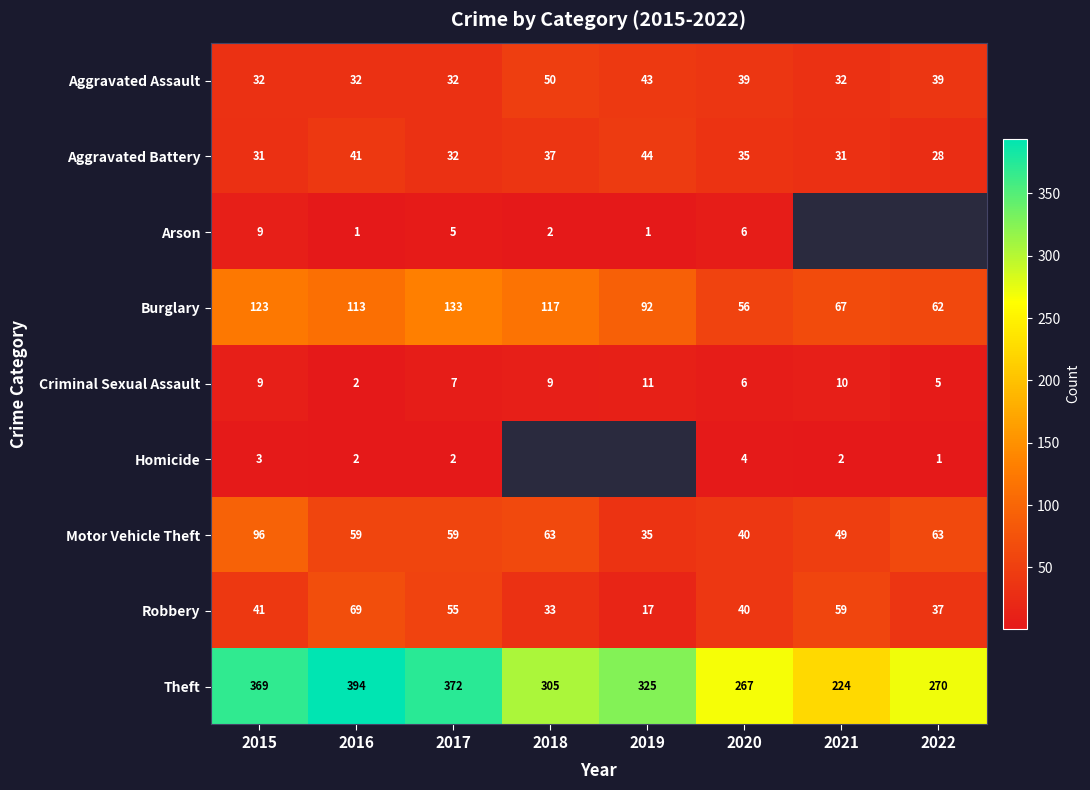

What is the difference between the Robbery values at 2020 and 2019?

23